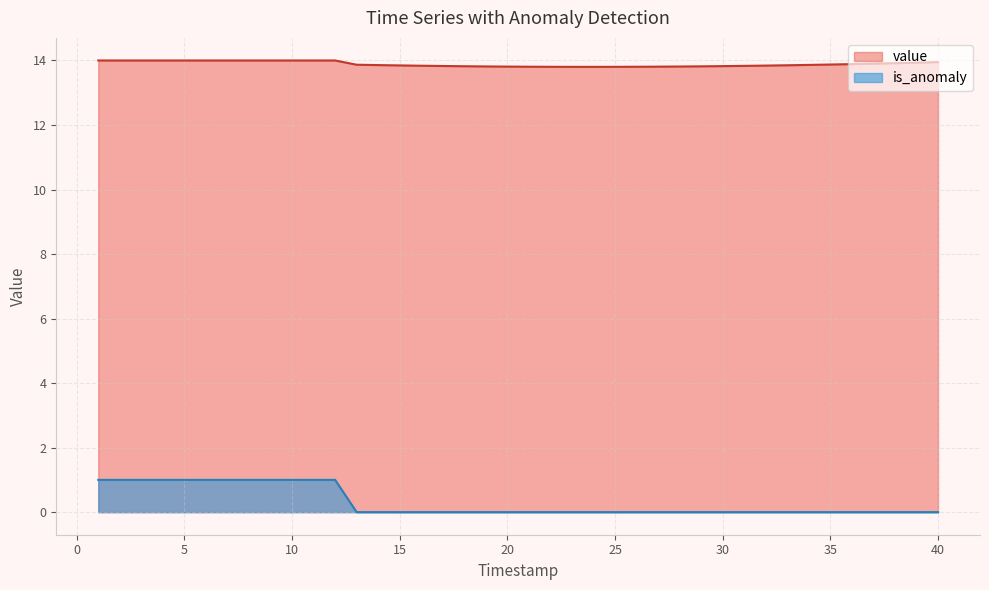

At which category does the chart reach its peak across all series?

1